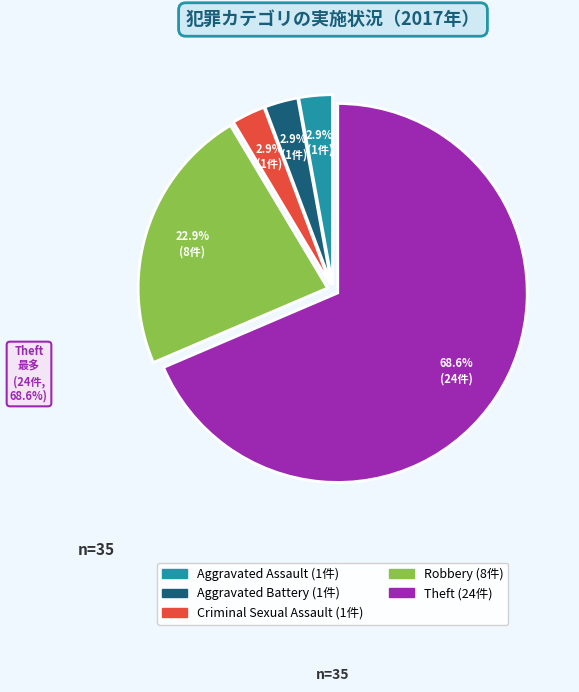

Is there any slice that represents more than half of the pie?

Yes